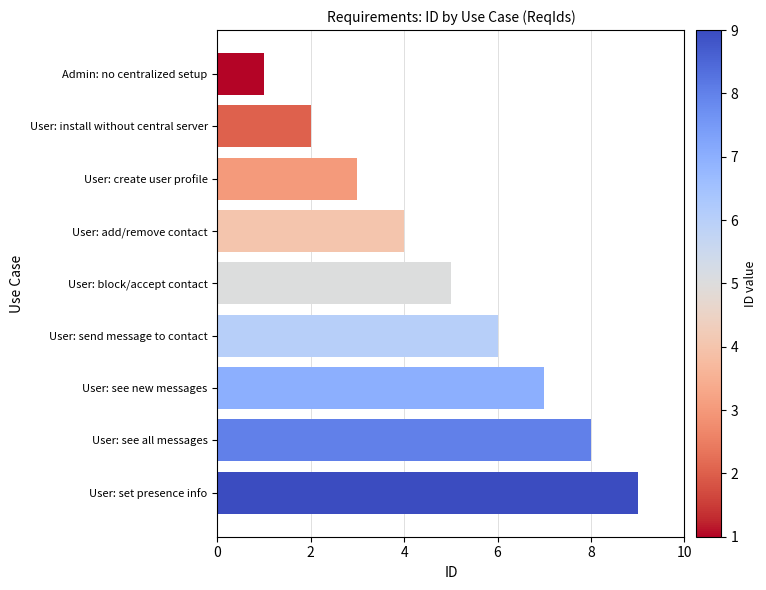

List the labels in order of value, smallest first.

Admin: no centralized setup, User: install without central server, User: create user profile, User: add/remove contact, User: block/accept contact, User: send message to contact, User: see new messages, User: see all messages, User: set presence info